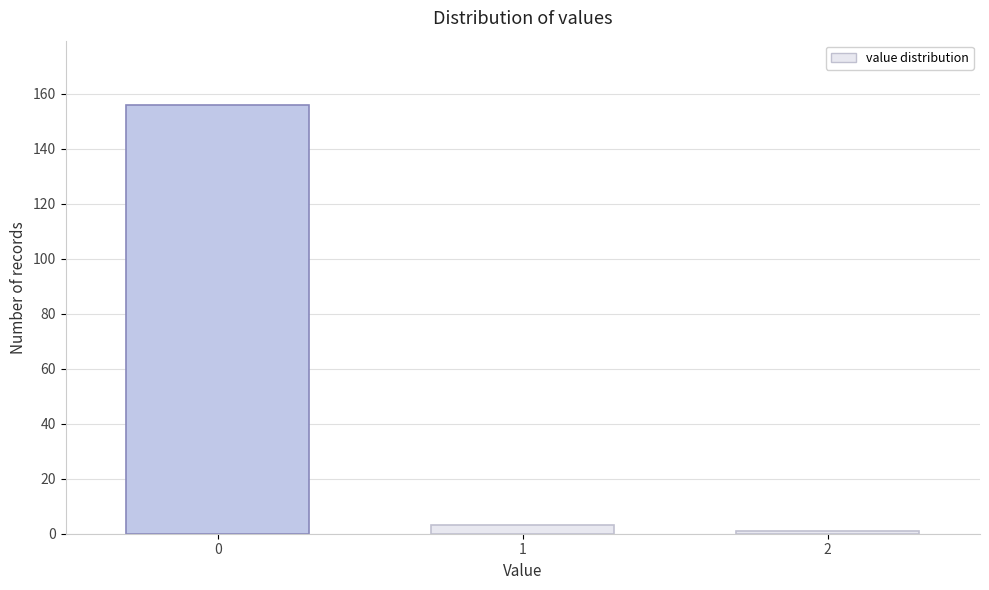

Reading left to right, transcribe all the data shown in this chart.

0=156	1=3	2=1